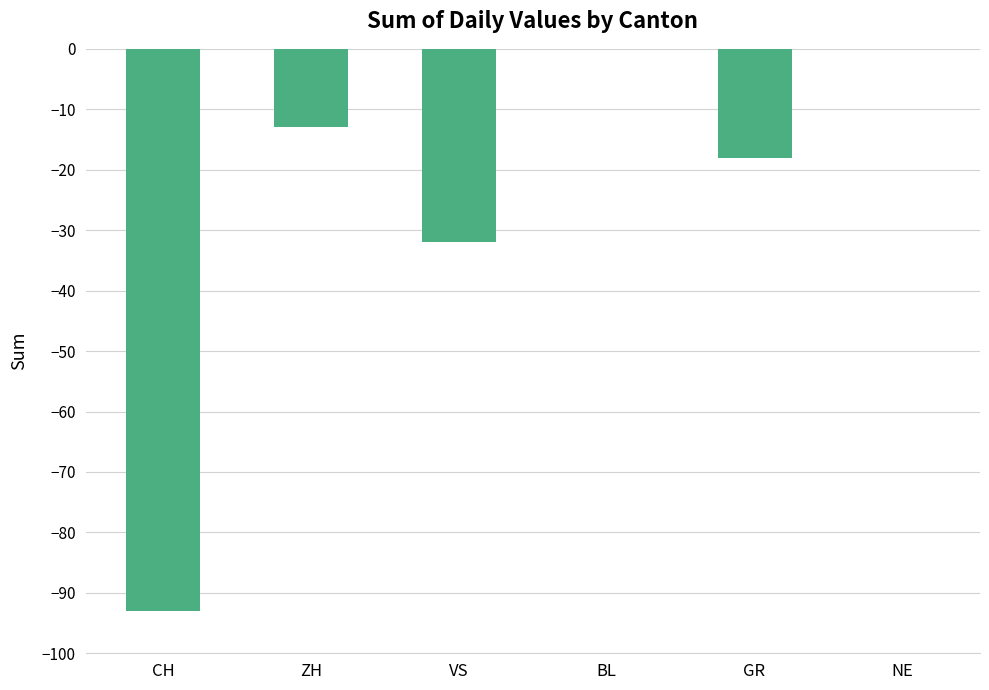

Between VS and ZH, which is larger?

ZH